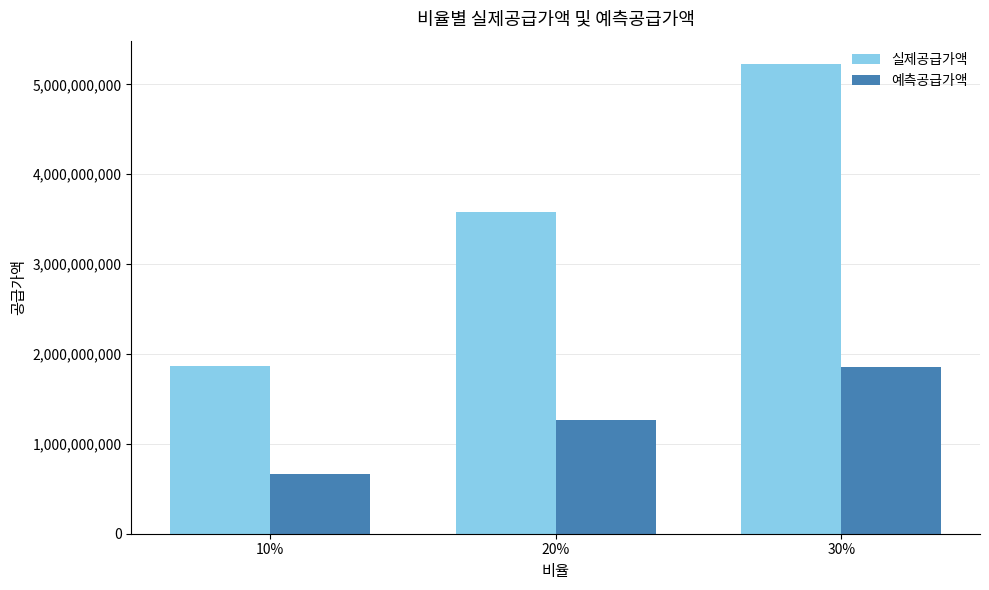

What is the difference between the maximum and minimum values in the 실제공급가액 series?

3363098000.0